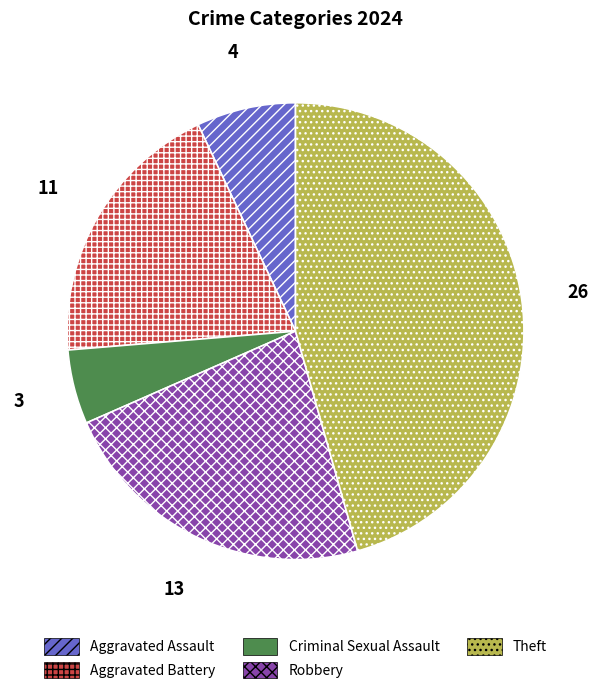

Does any single category account for the majority?

No